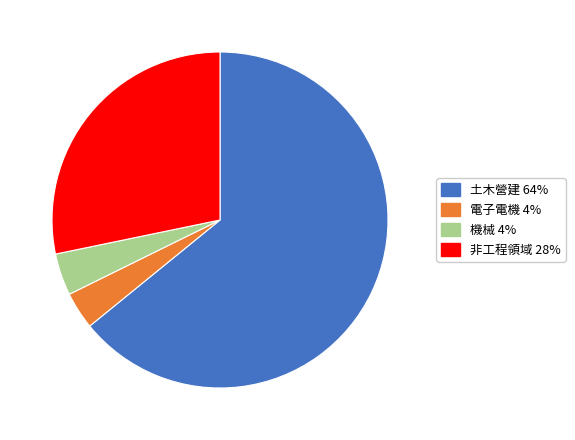

Is it true that 土木營建 is 64% of the pie?

True